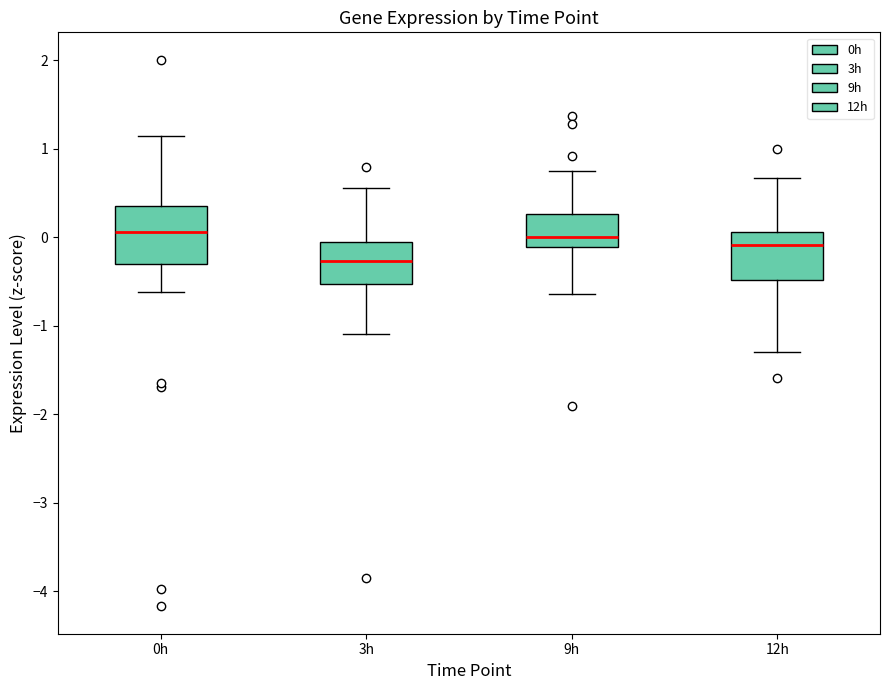

Which box is the tallest, from its lower edge to its upper edge?

0h